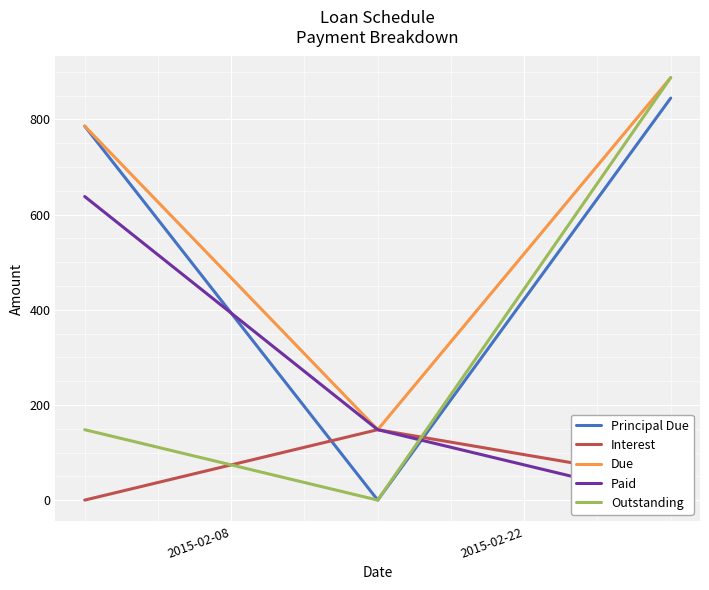

How many positive values does the Principal Due series have?

2